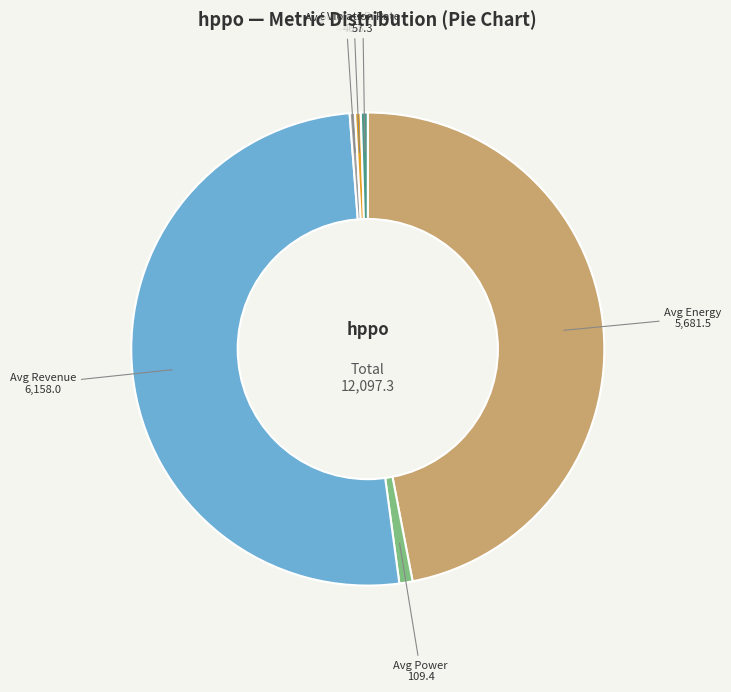

How many segments does this pie chart have?

6